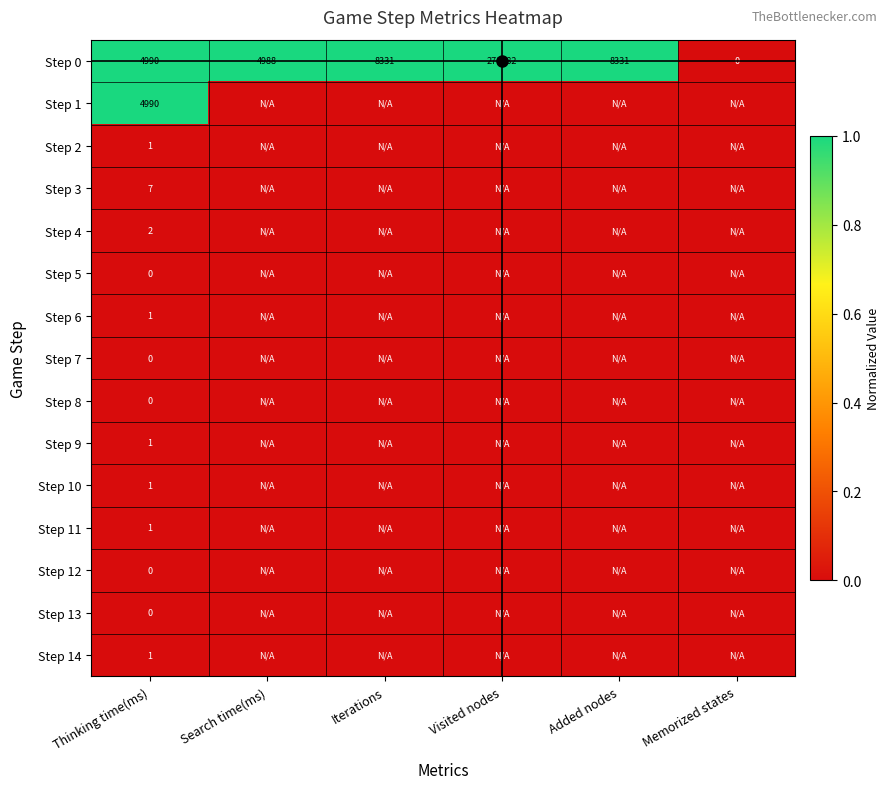

At Added nodes, list the series in order from largest to smallest.

Step 0, Step 1, Step 2, Step 3, Step 4, Step 5, Step 6, Step 7, Step 8, Step 9, Step 10, Step 11, Step 12, Step 13, Step 14